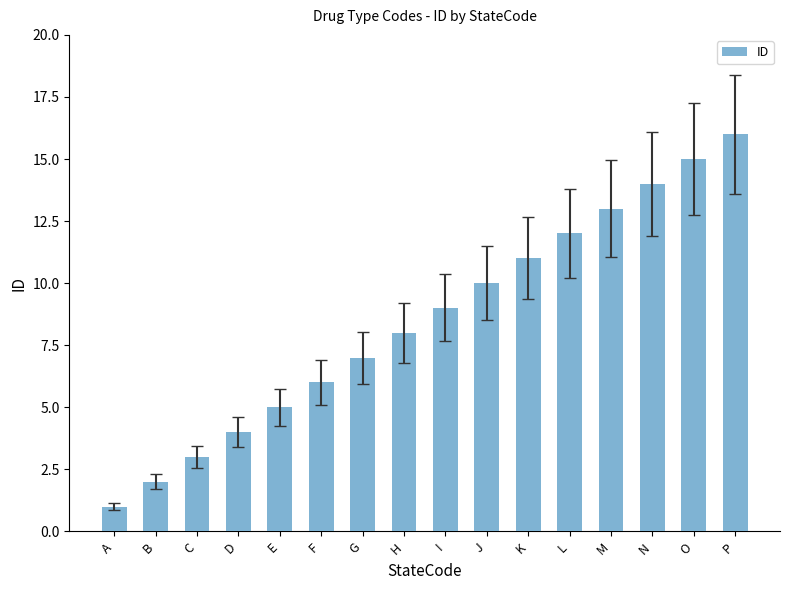

List the labels in order of value, smallest first.

A, B, C, D, E, F, G, H, I, J, K, L, M, N, O, P